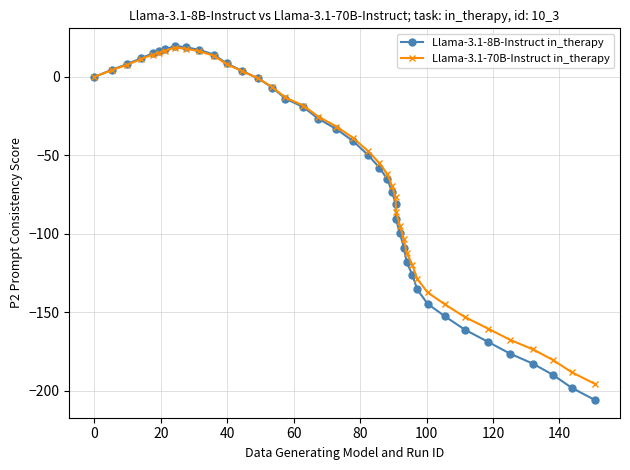

What are all the series names shown in the legend?

Llama-3.1-8B-Instruct in_therapy, Llama-3.1-70B-Instruct in_therapy